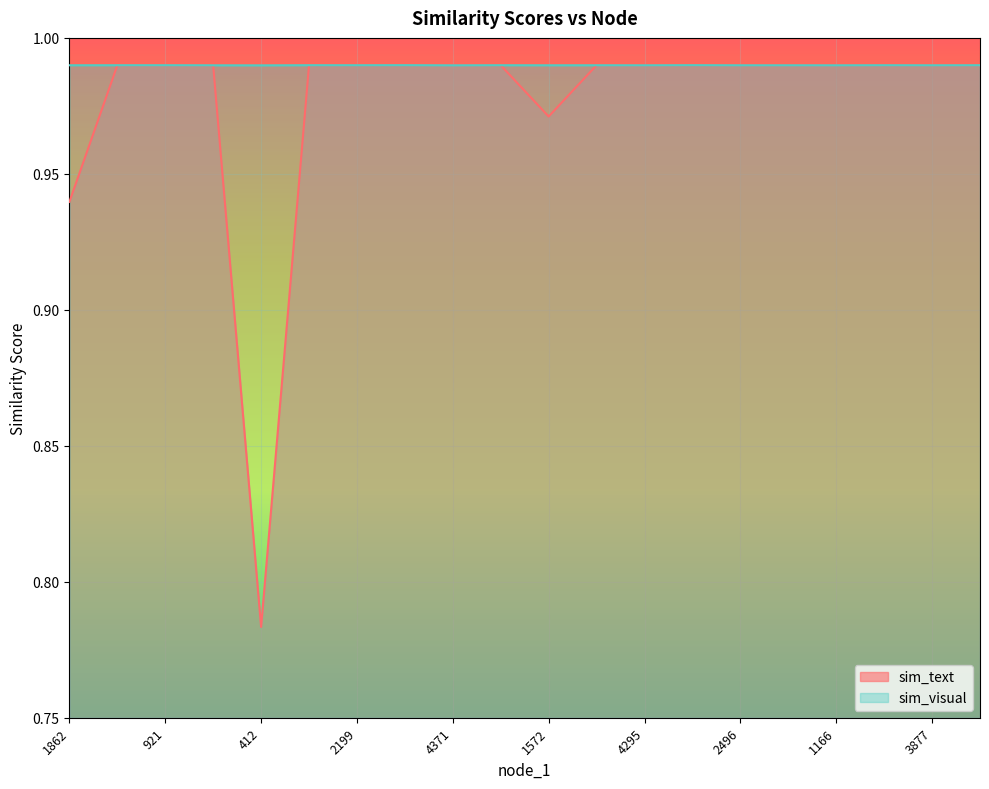

Which has a higher value, 4295 or 4583?

4583